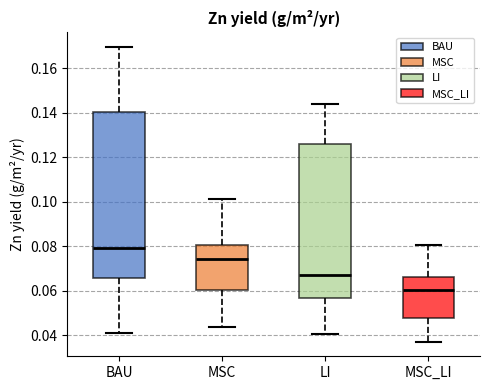

Where does the median line of the box for MSC_LI sit on the y-axis? The values are not printed on the chart, so give them approximately, as read against the axis.

0.060